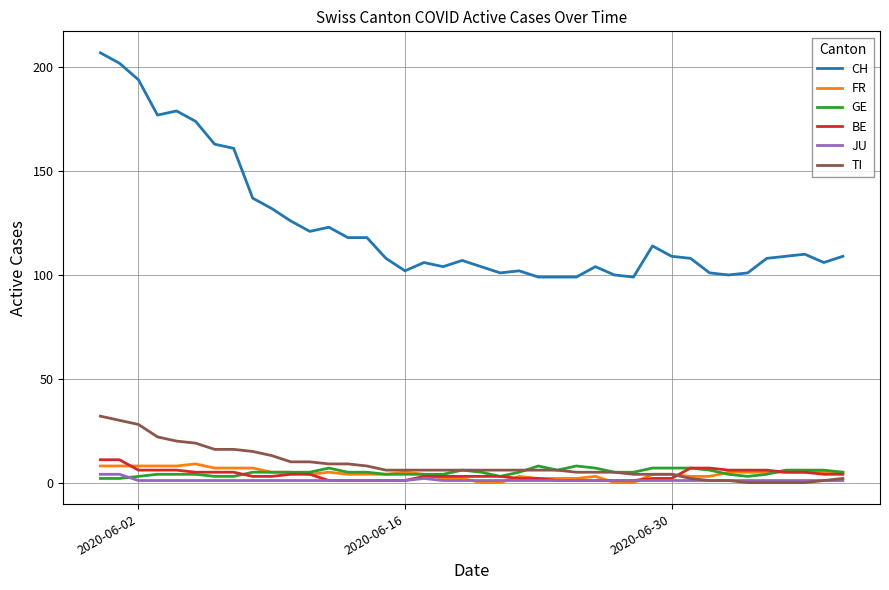

What is the highest value of the FR series?

9